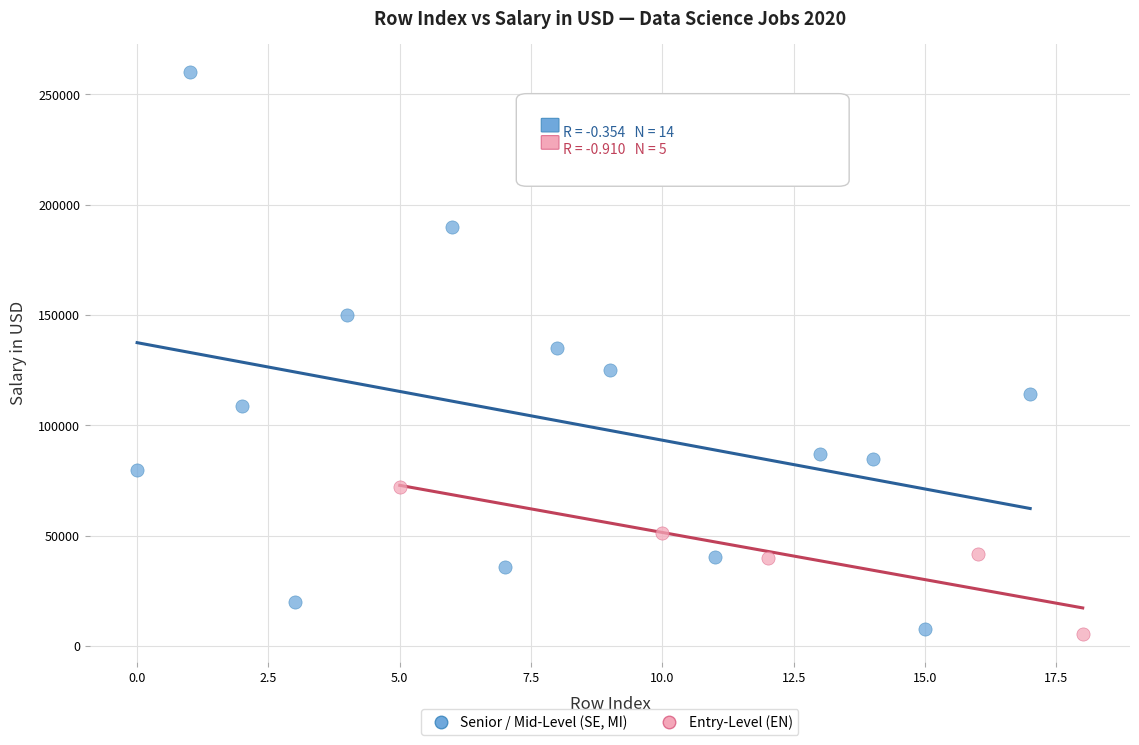

Which series reaches the maximum Y coordinate?

Senior / Mid-Level (SE, MI)